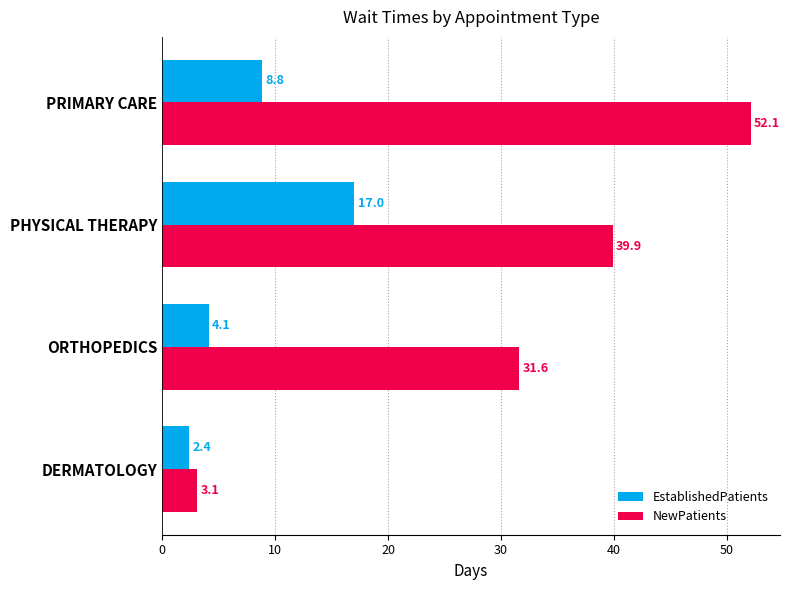

Which series has the largest range (max minus min)?

NewPatients